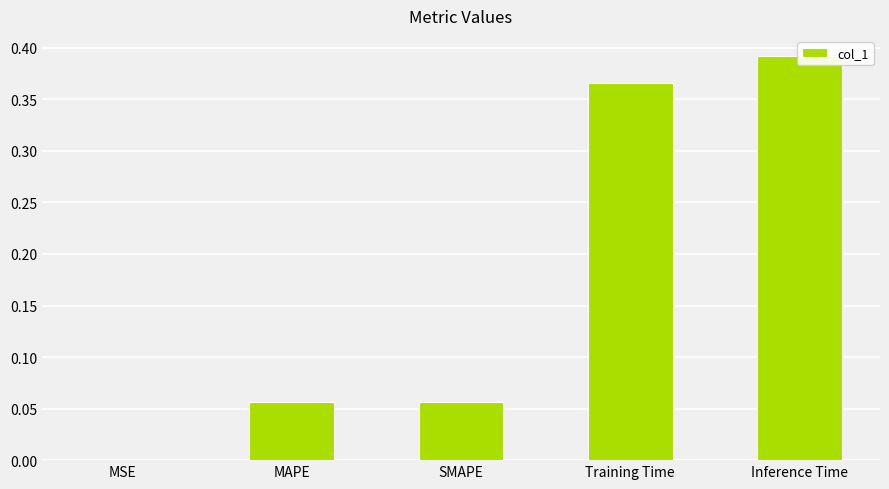

What is the difference between the maximum and minimum values?

0.4